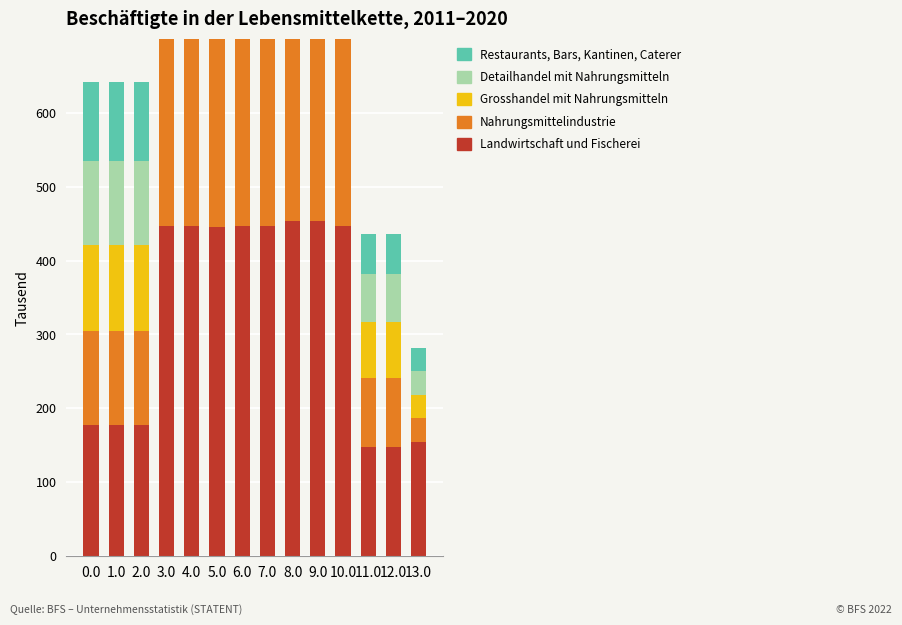

How many groups of bars are there?

14